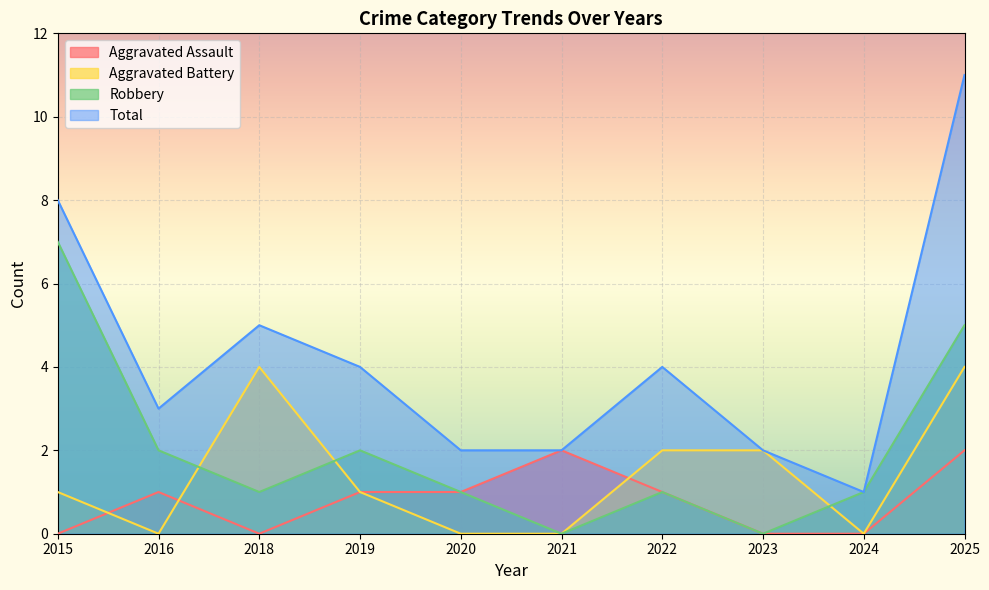

Does the chart display data point markers on the line(s)?

No